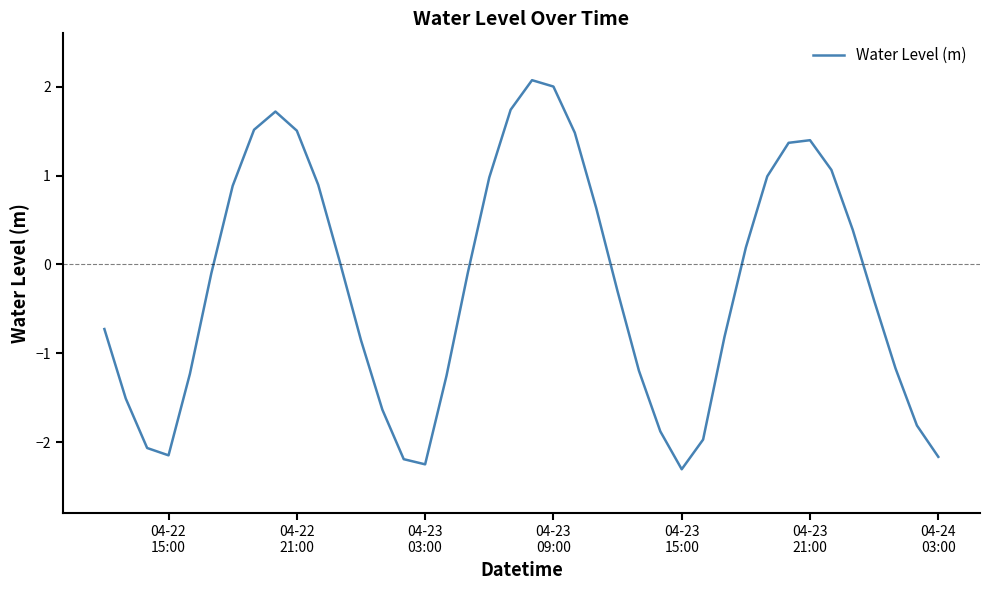

What is the difference between the maximum and minimum values?

4.4